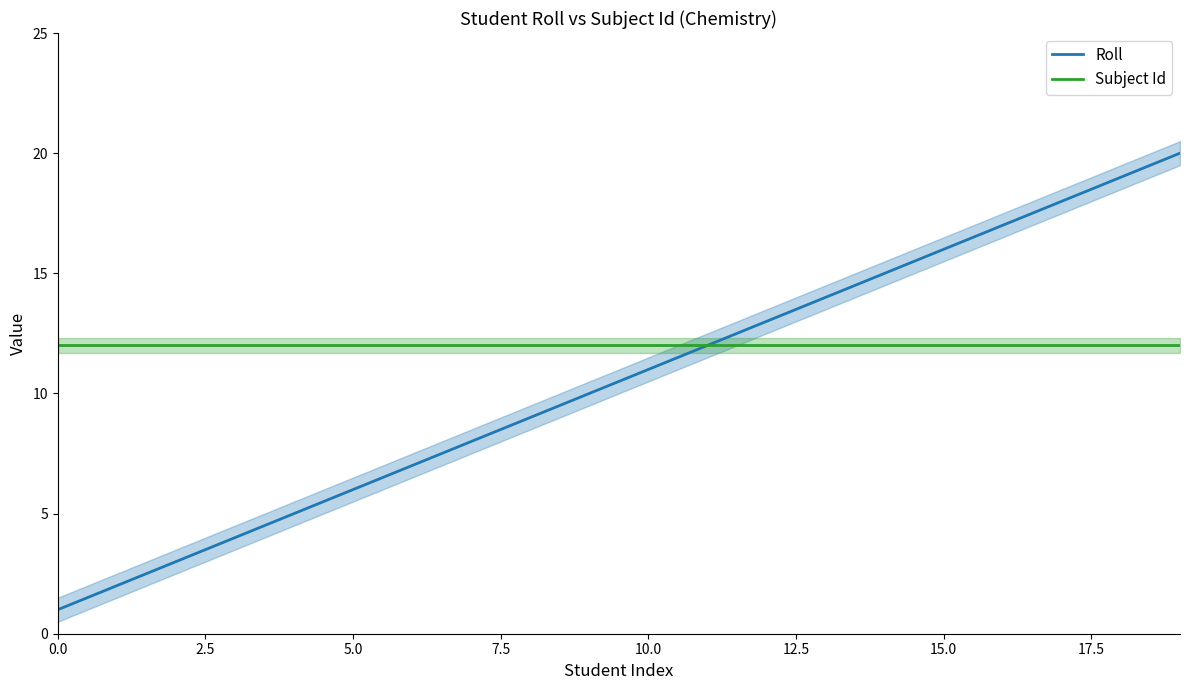

True or false: Roll has a value of 11 at 10.0.

True